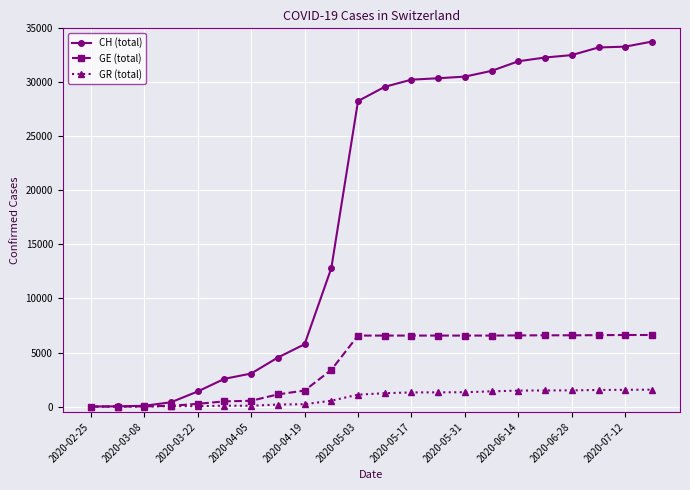

Which series has the largest total across all categories?

CH (total)